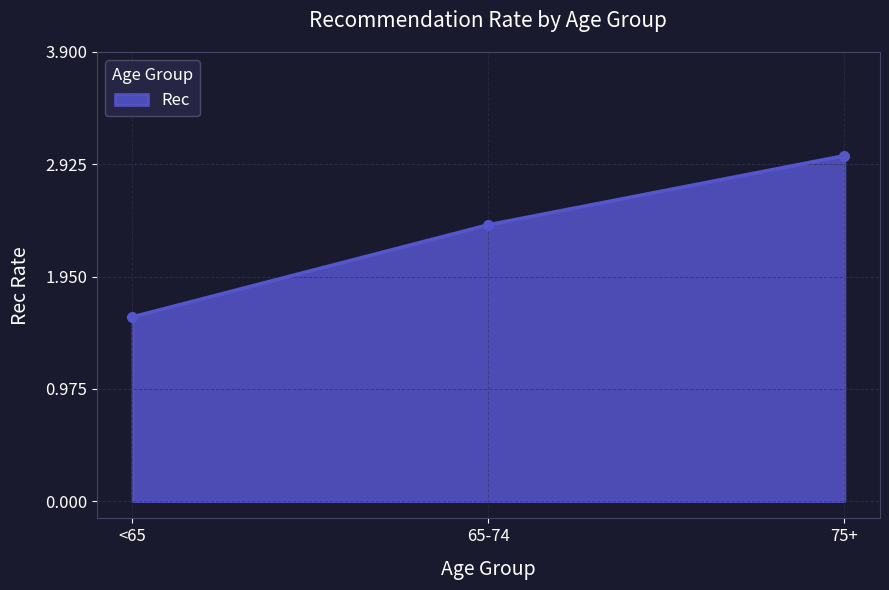

How many lines are shown in the chart?

1